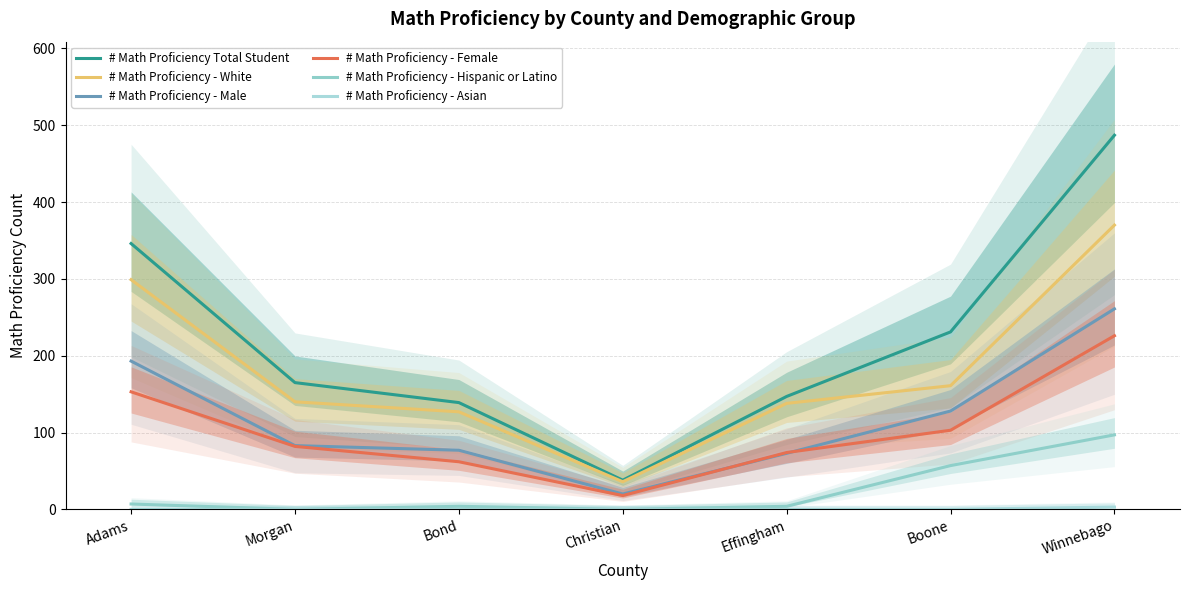

Which series has the largest total across all categories?

# Math Proficiency Total Student